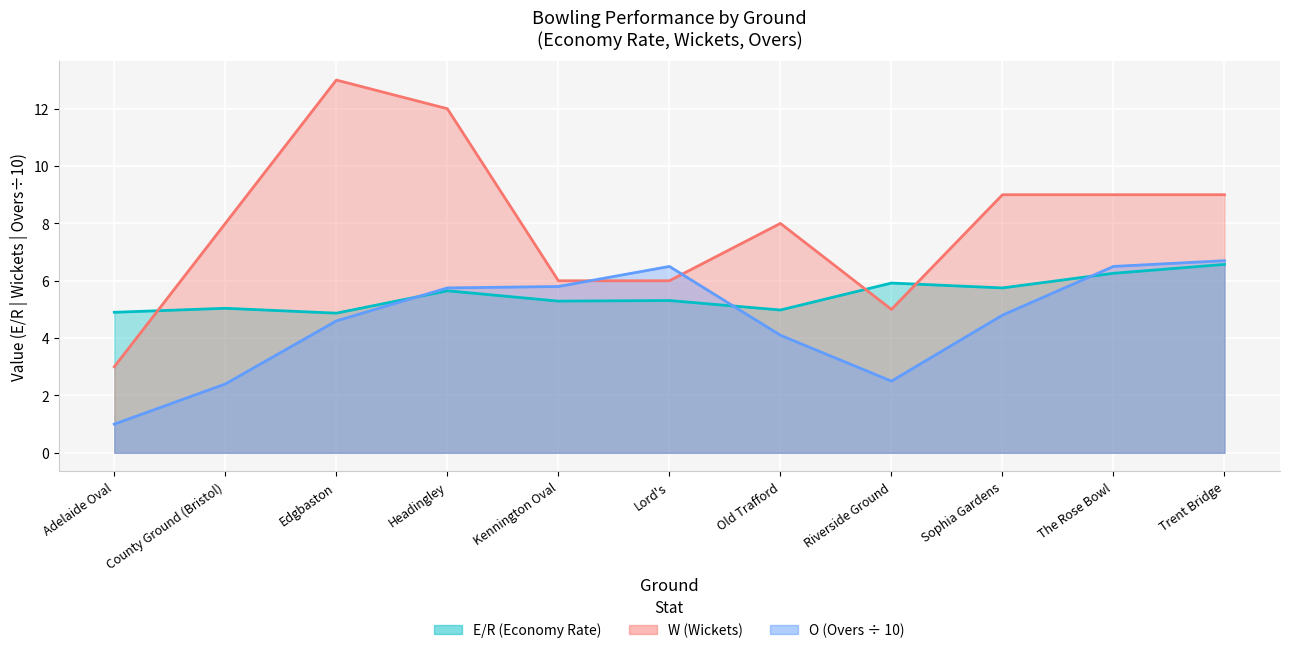

What is the label of the 10th point from the left?

The Rose Bowl